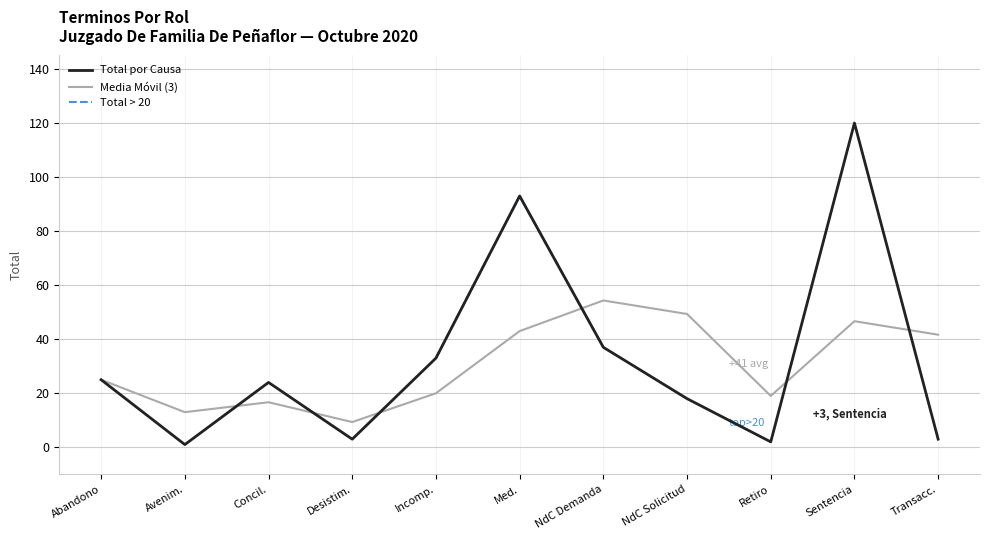

What is the maximum value for Total > 20?

120.0